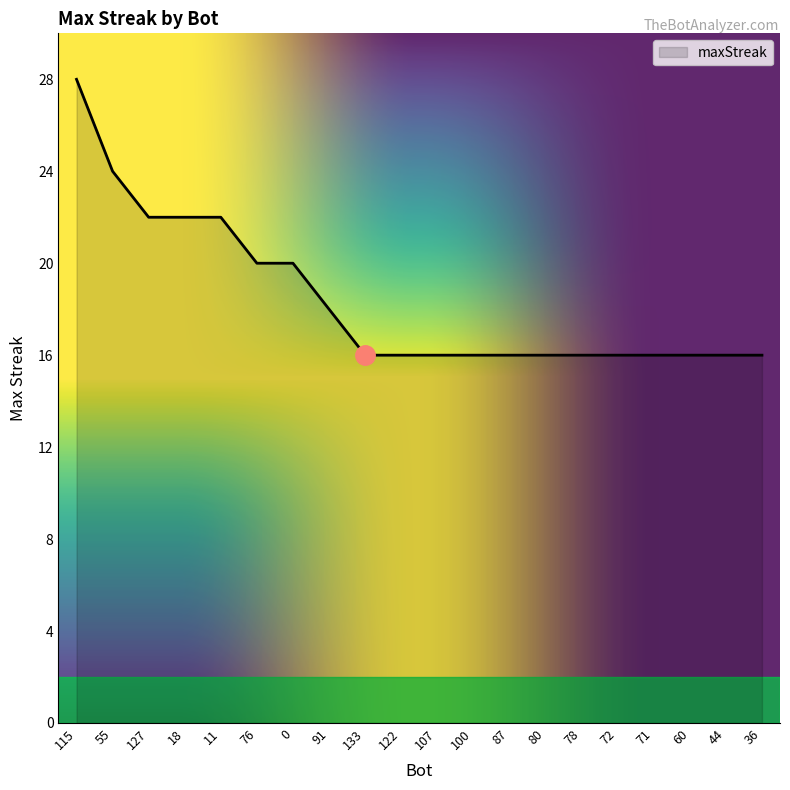

How many distinct data groups are displayed?

1